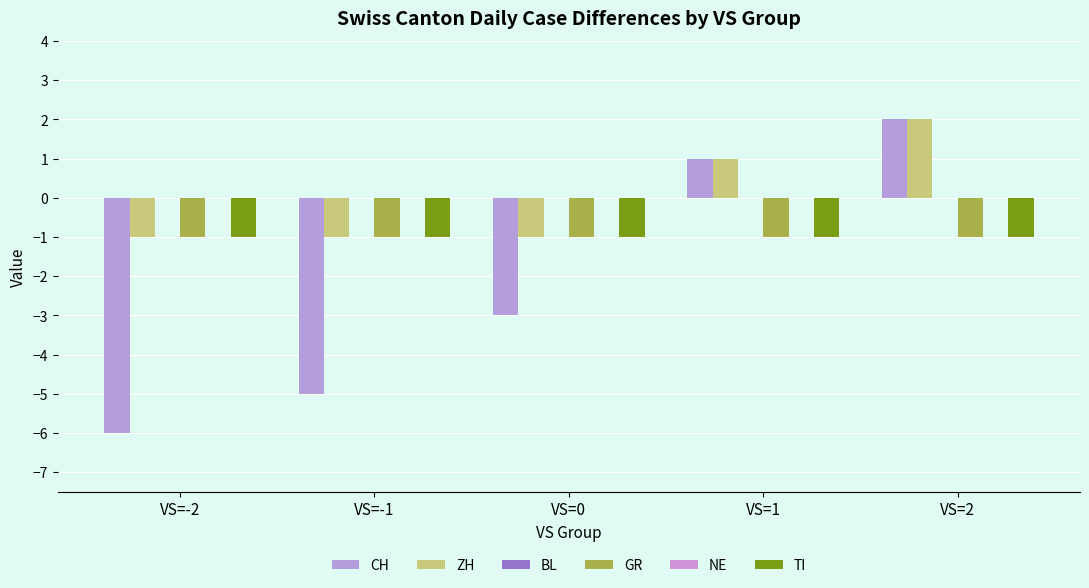

The BL series shows 0 at VS=-2. True or false?

True